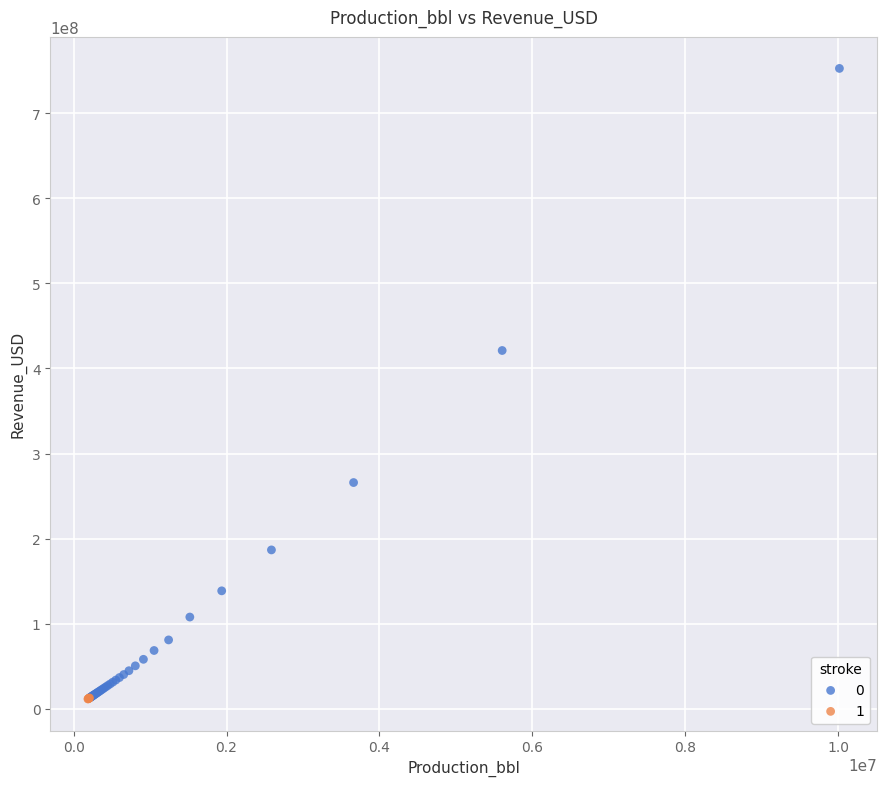

Which series contains the highest Y value?

0